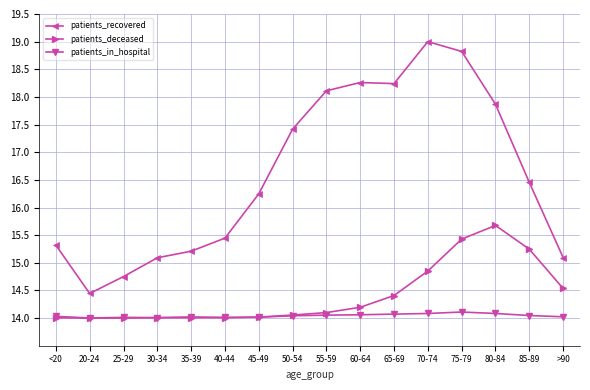

Which series has the widest spread of values?

patients_recovered